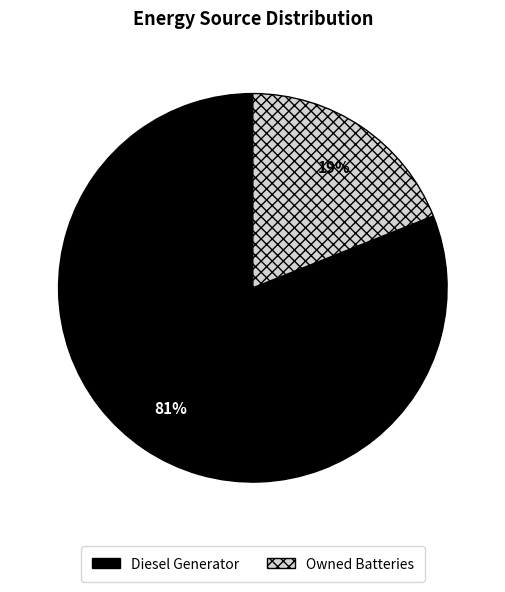

How many segments does this pie chart have?

2